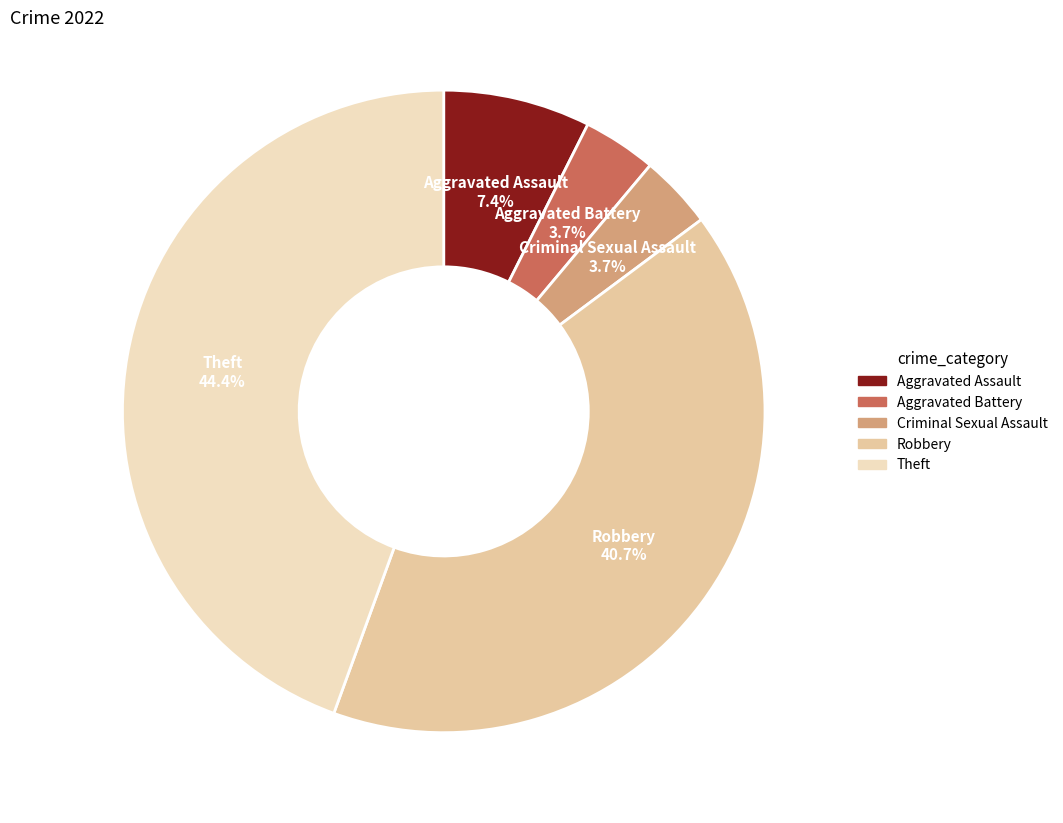

Do Criminal Sexual Assault and Aggravated Assault together represent more than half of the pie?

No